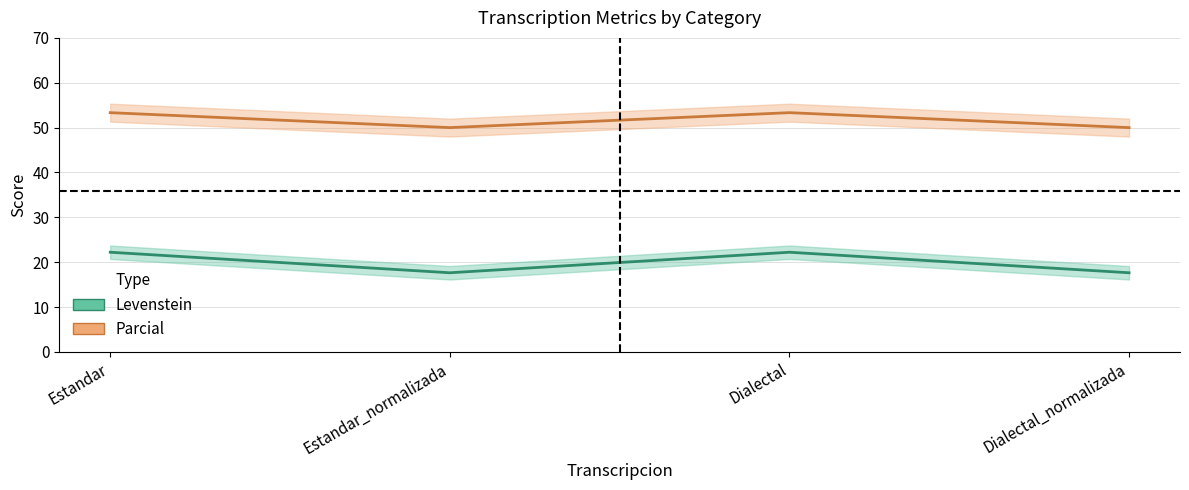

What is the label of the 3rd point from the left?

Dialectal